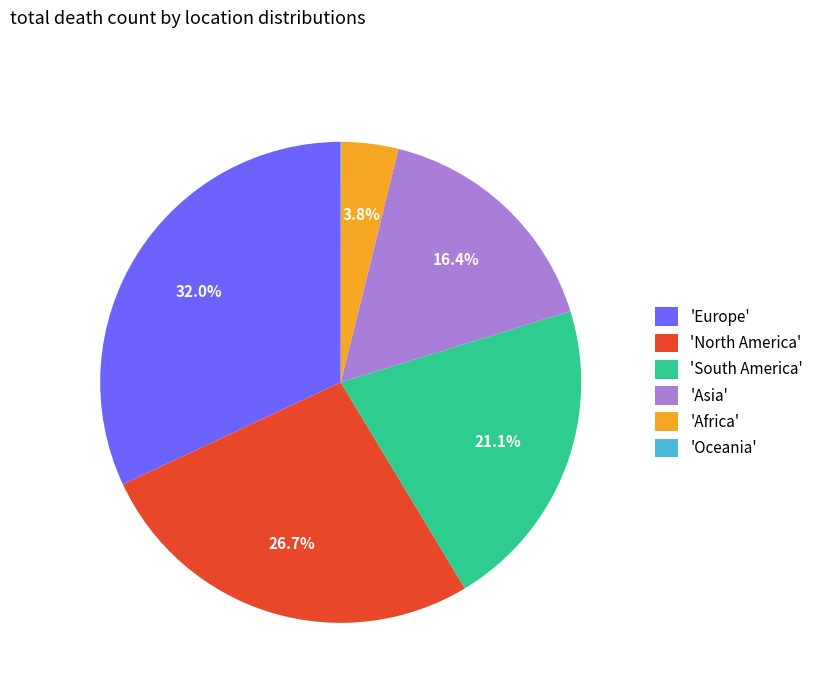

To the nearest percent, what is the average slice percentage?

17%